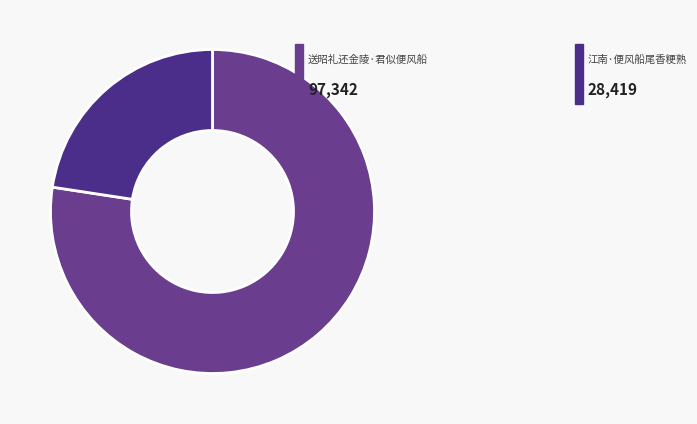

Count the number of slices in the pie.

2